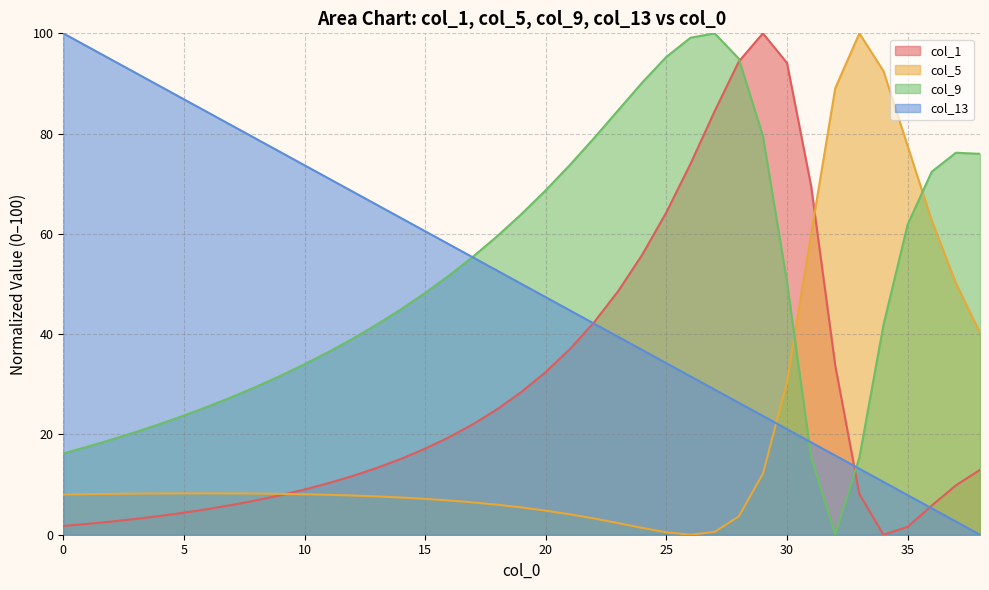

In col_5, how many points are higher than both neighbors (excluding endpoints)?

2